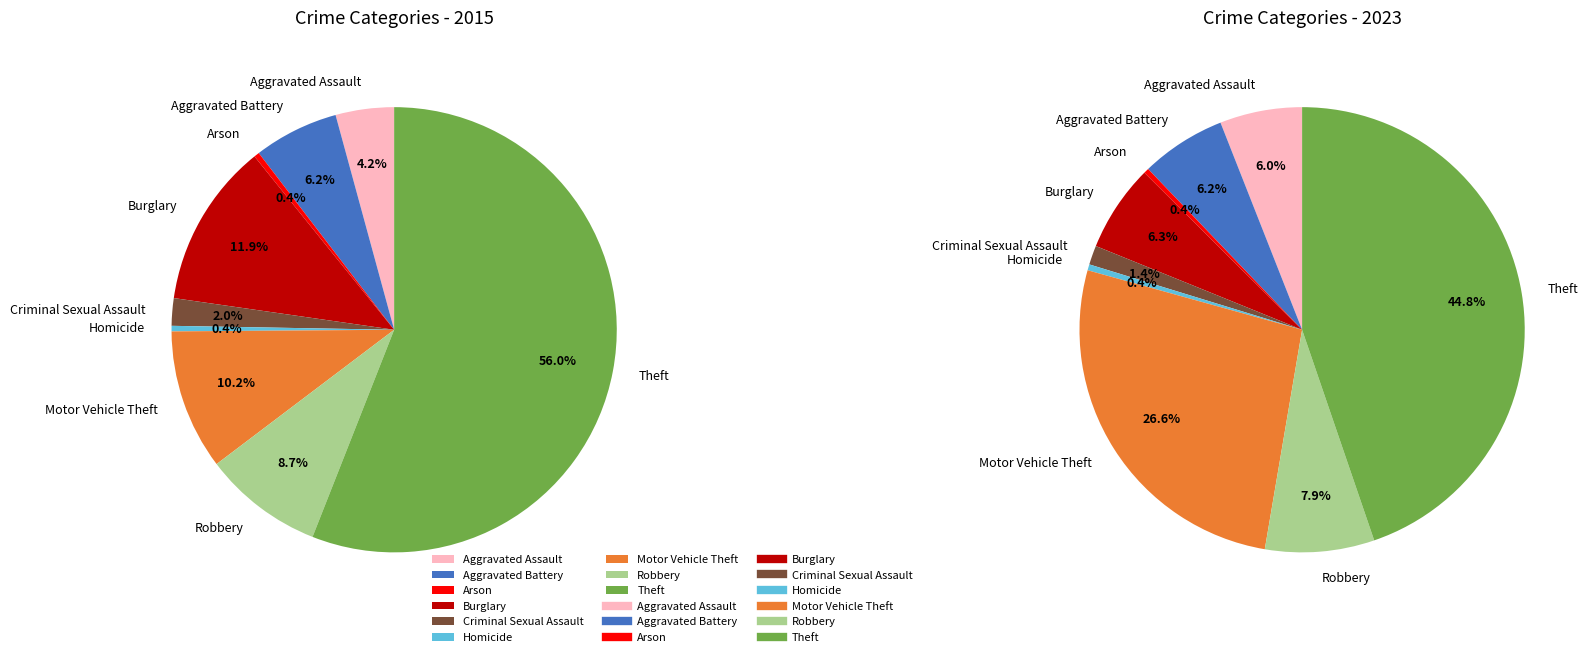

The 7 slice represents 15% of the pie. True or false?

False